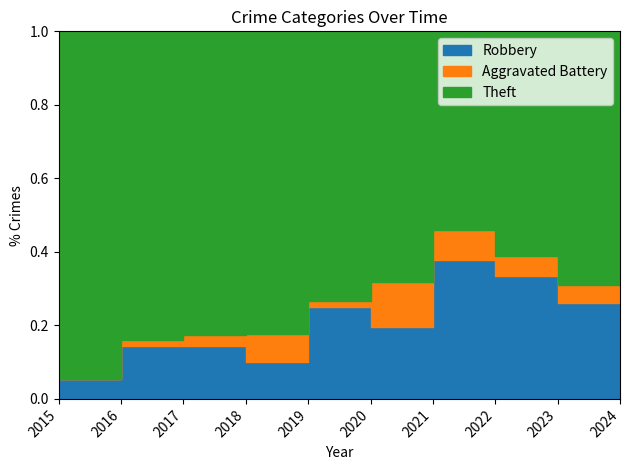

True or false: Robbery and Aggravated Battery intersect in this chart.

False